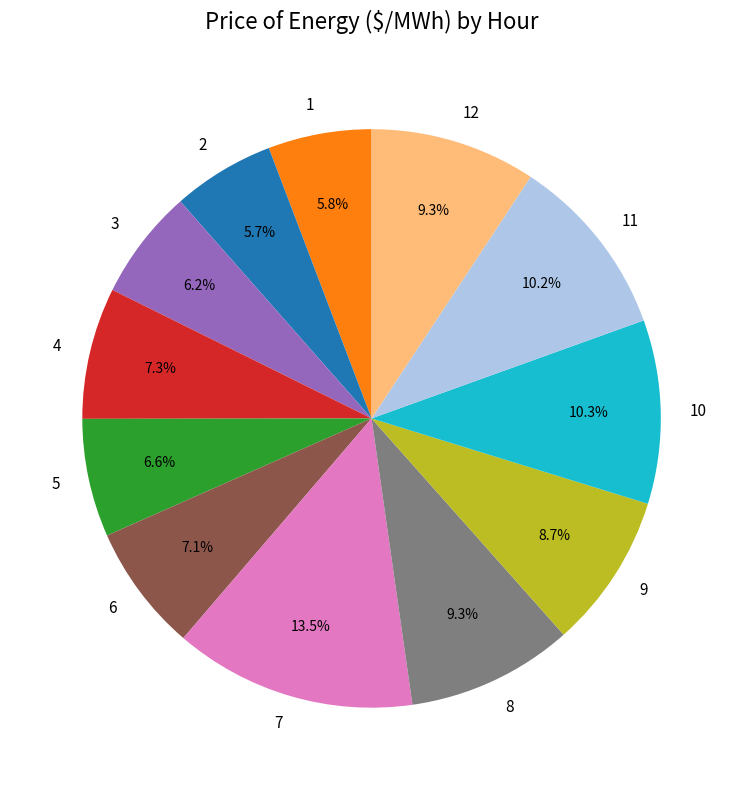

To the nearest percent, what percentage of the pie is 12?

9%